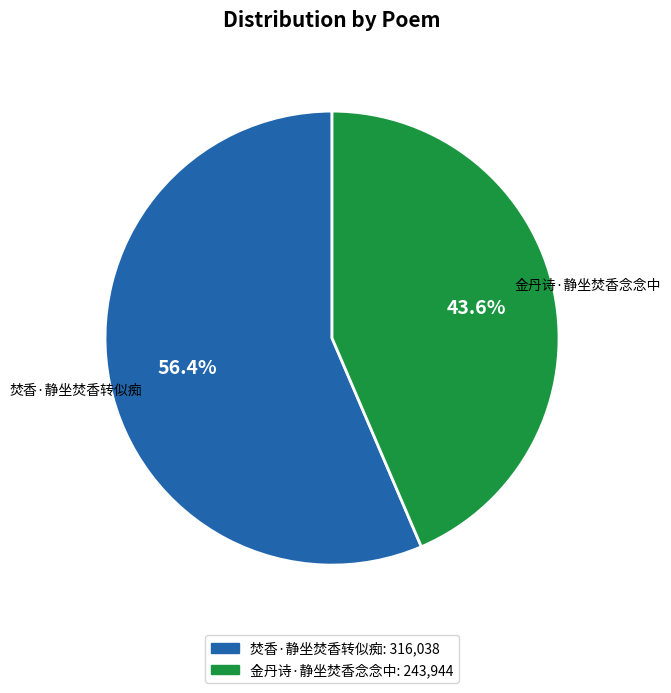

The 金丹诗·静坐焚香念念中 slice represents 44% of the pie. True or false?

True